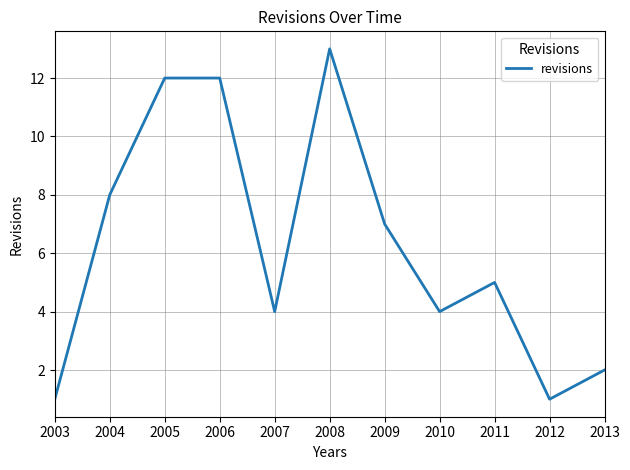

Does the chart display data point markers on the line(s)?

No